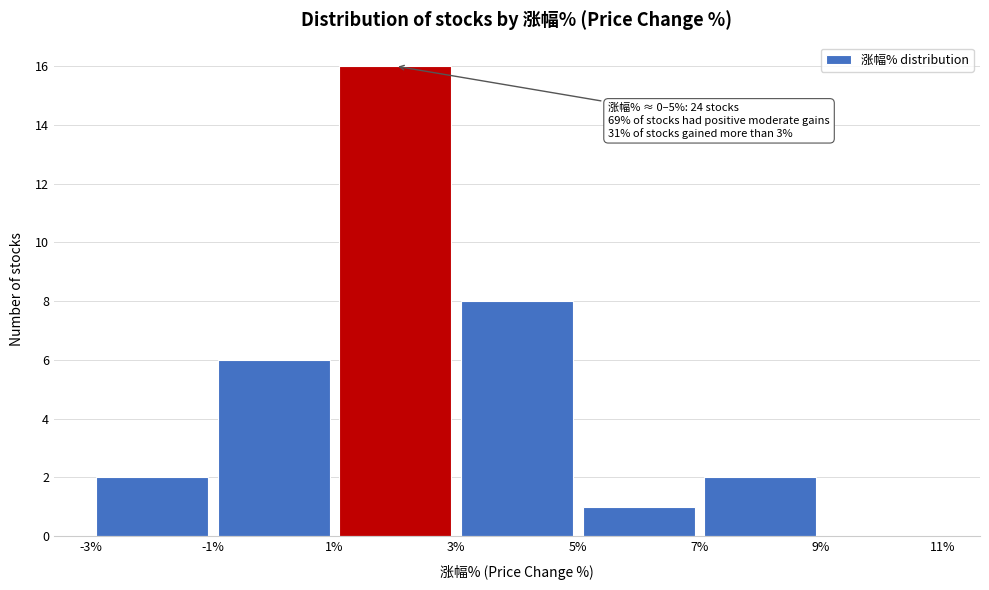

Over which range of the x-axis is the bar tallest?

1% to 3%